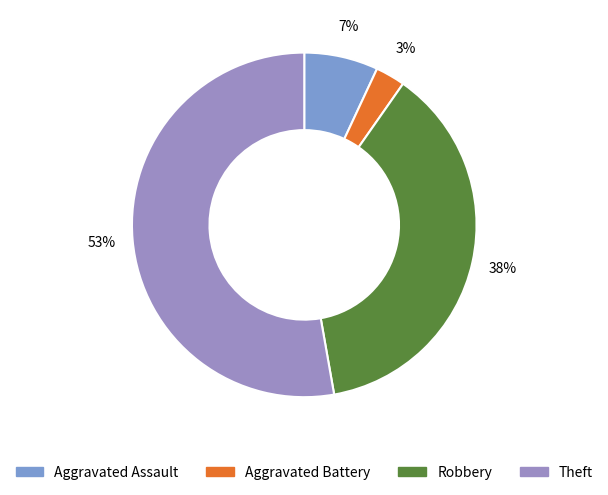

Which slice is the largest?

Theft